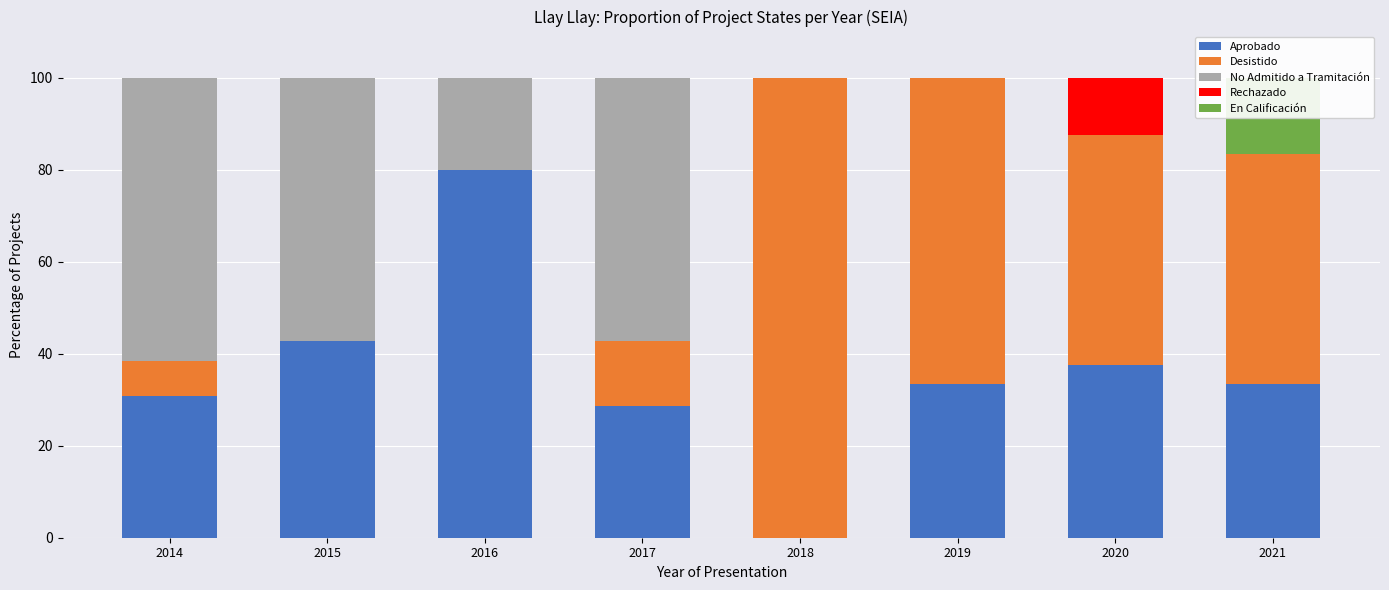

At which label does En Calificación reach its peak?

2021